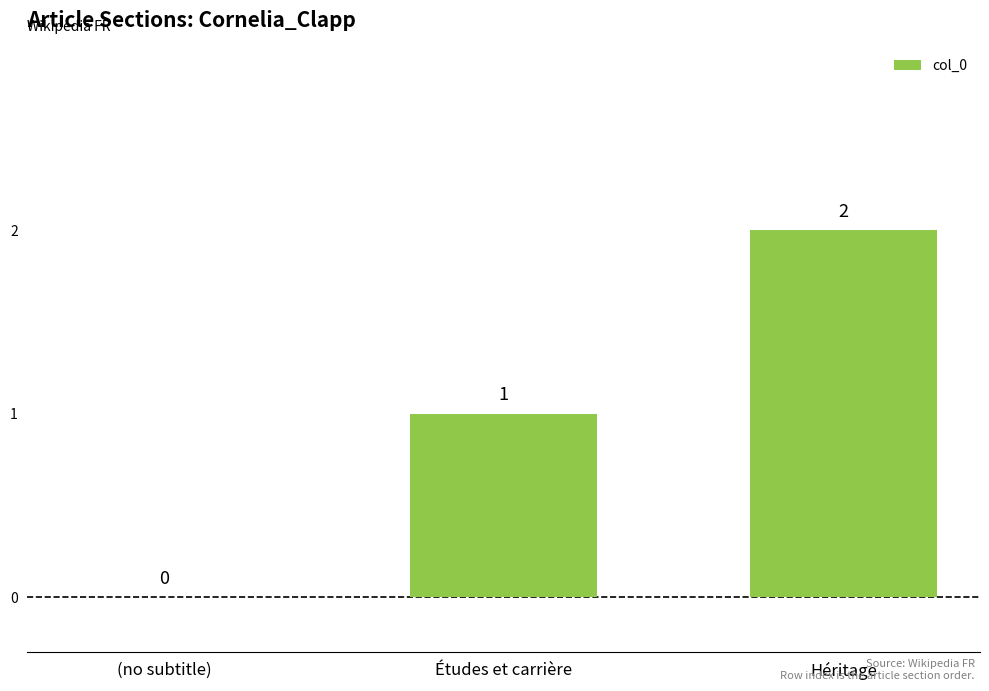

Reading left to right, list all the values displayed in this chart.

(no subtitle)=0	Études et carrière=1	Héritage=2